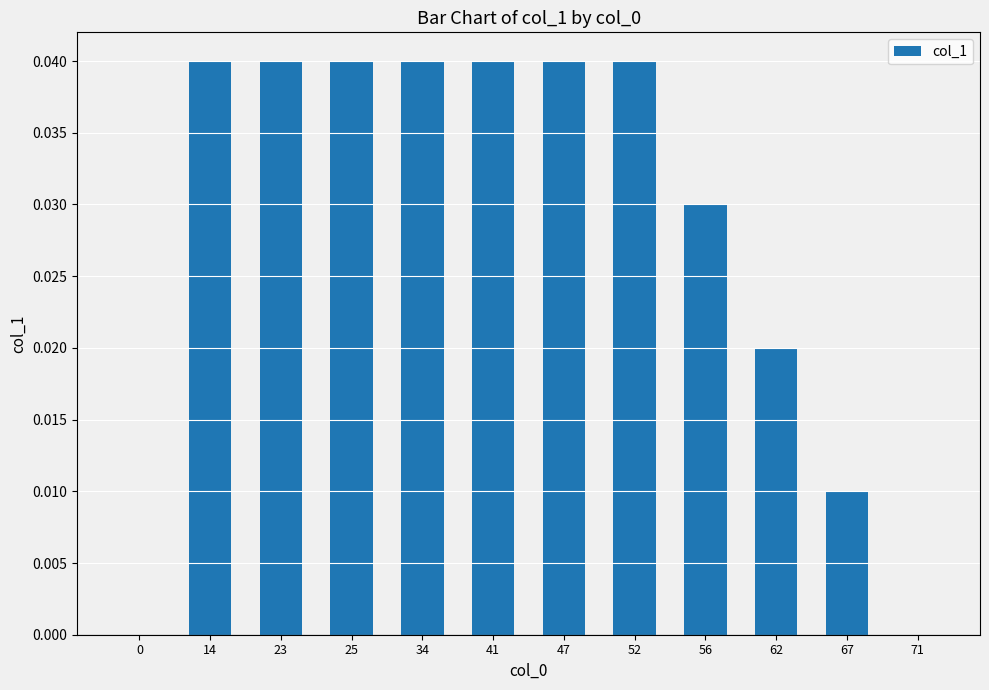

Count the number of data series in this chart.

1